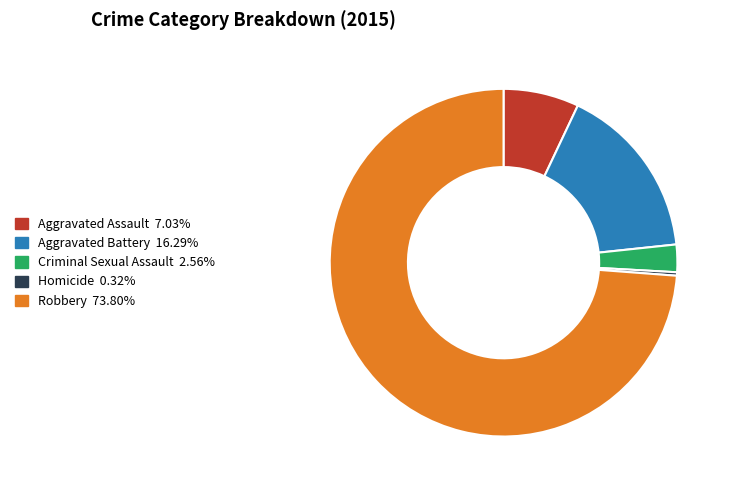

Rank the categories by value from highest to lowest.

Robbery, Aggravated Battery, Aggravated Assault, Criminal Sexual Assault, Homicide